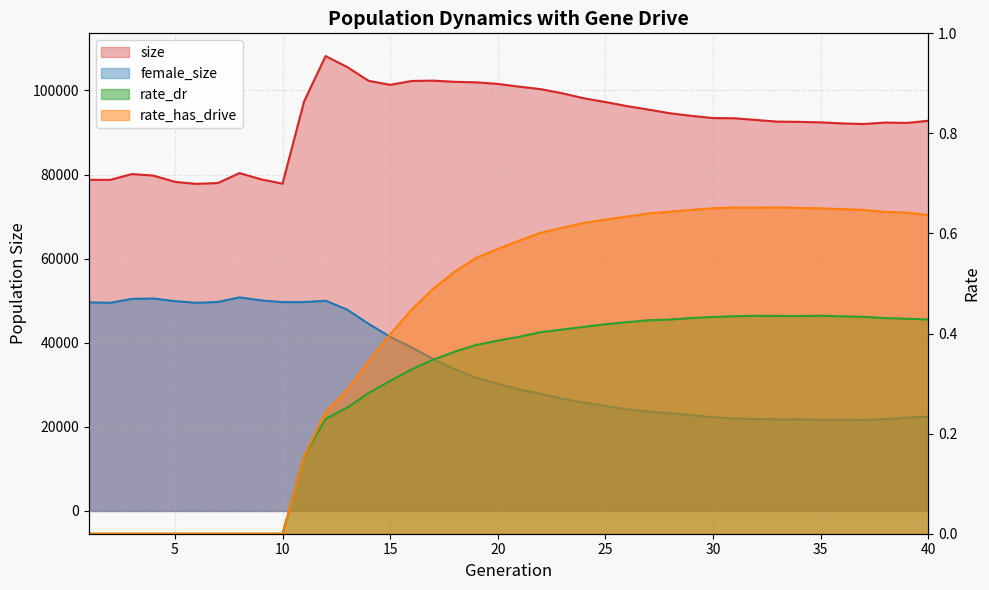

Which category has the highest value in the female_size series?

8